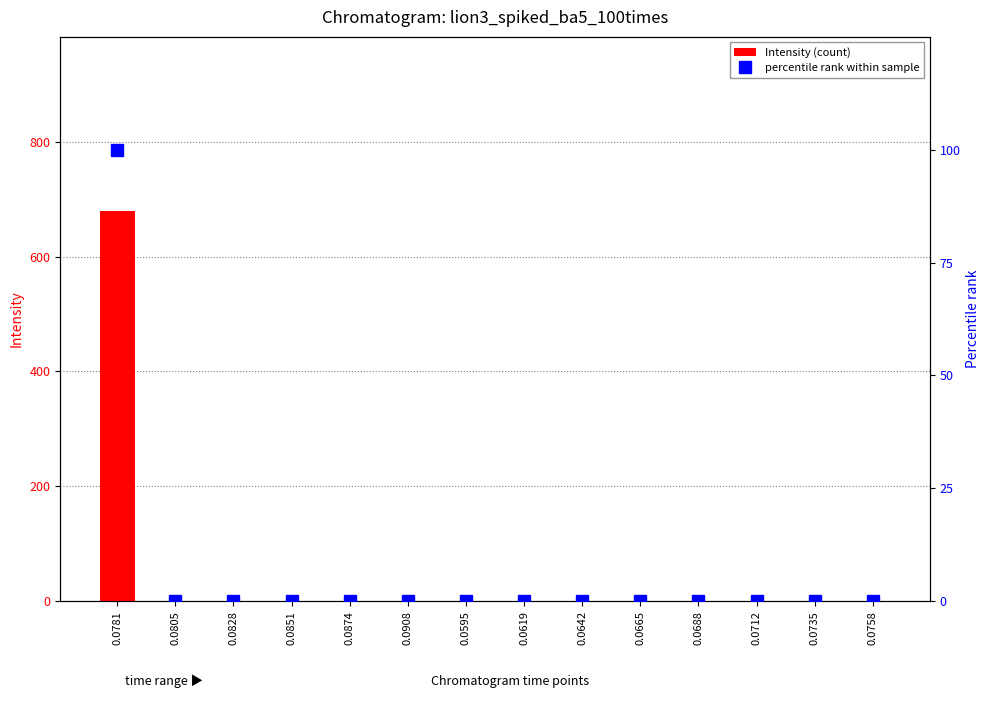

How many positive values does the percentile rank within sample series have?

1